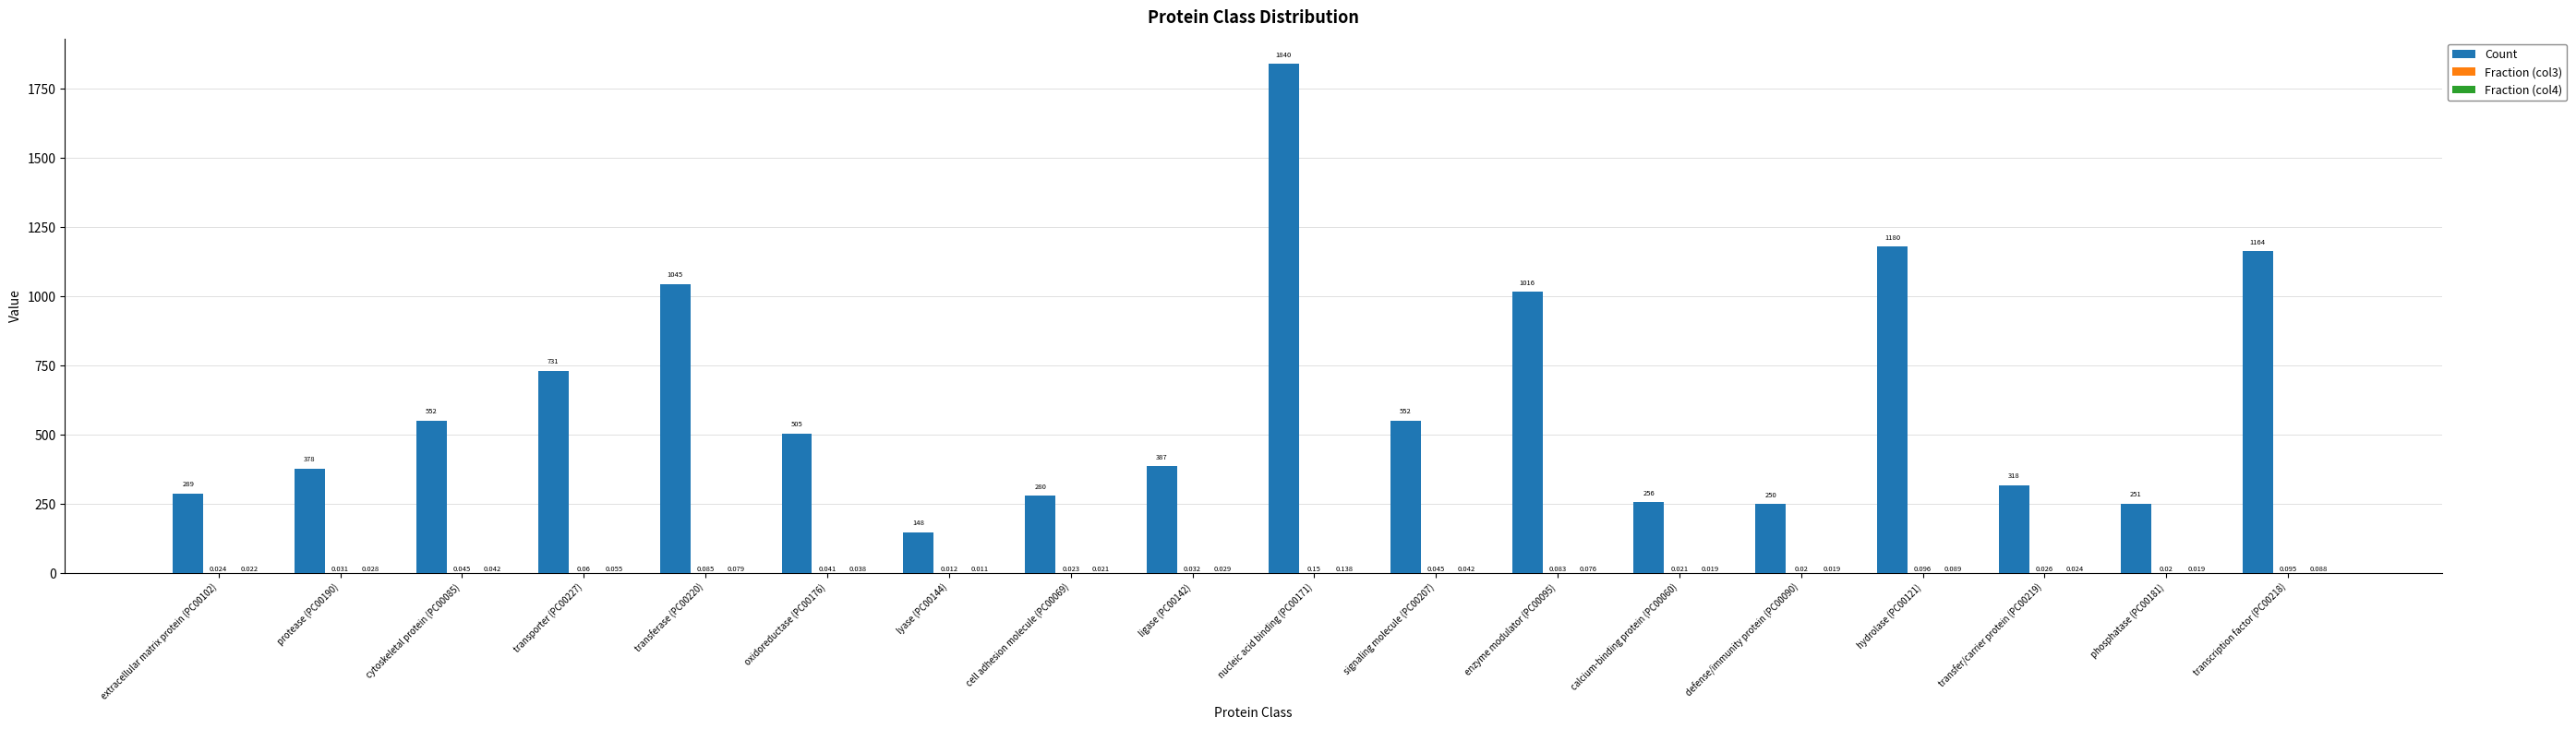

What is the total value across all series at phosphatase (PC00181)?

251.0